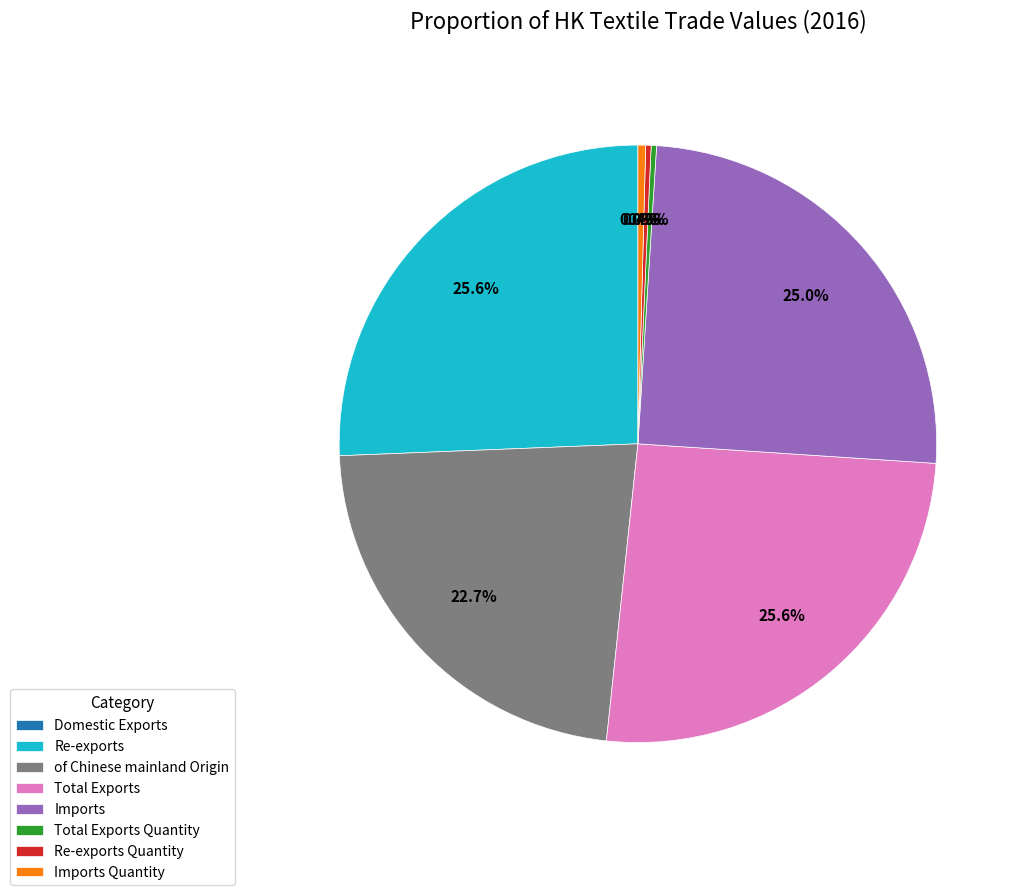

Approximately how many times larger is the value at Re-exports Quantity compared to Total Exports Quantity?

1.0